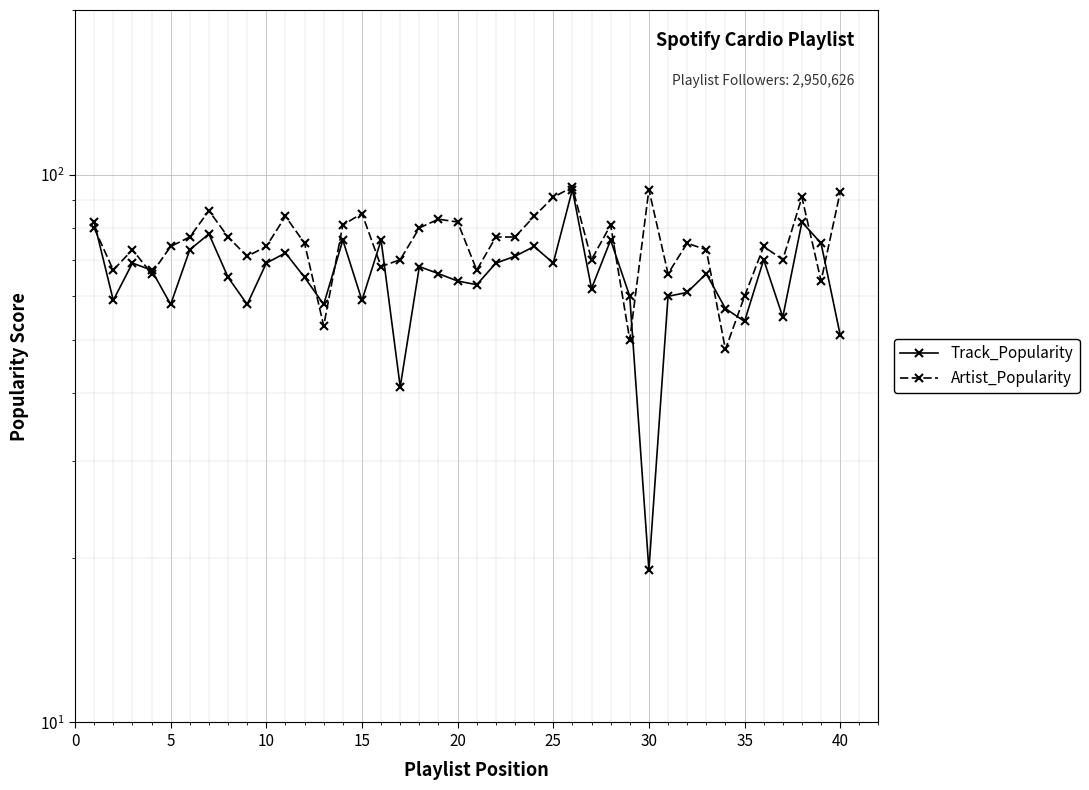

Count the number of data series in this chart.

2